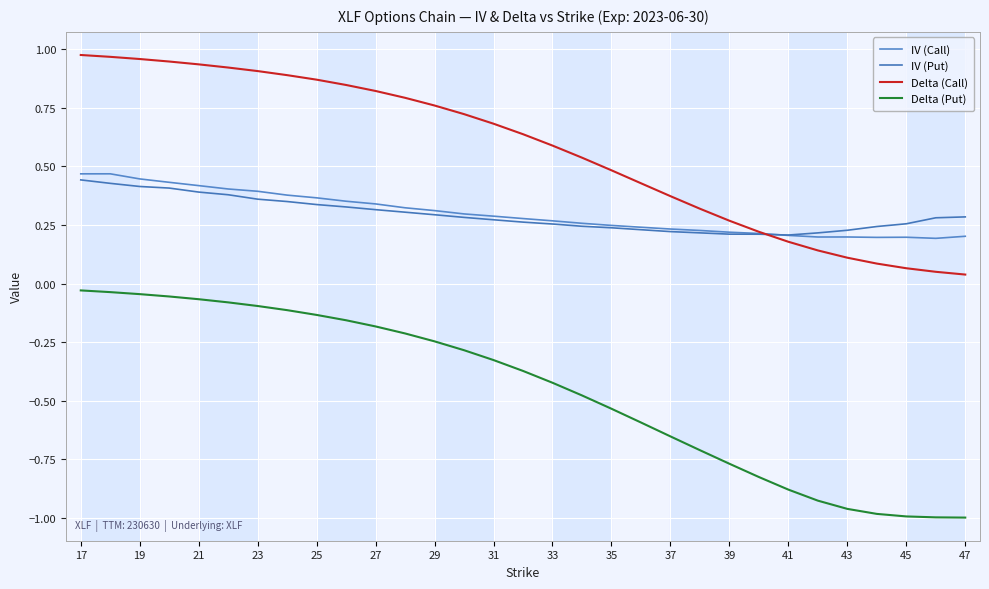

What is the difference between the maximum and second lowest values in the Delta (Call) series?

0.9